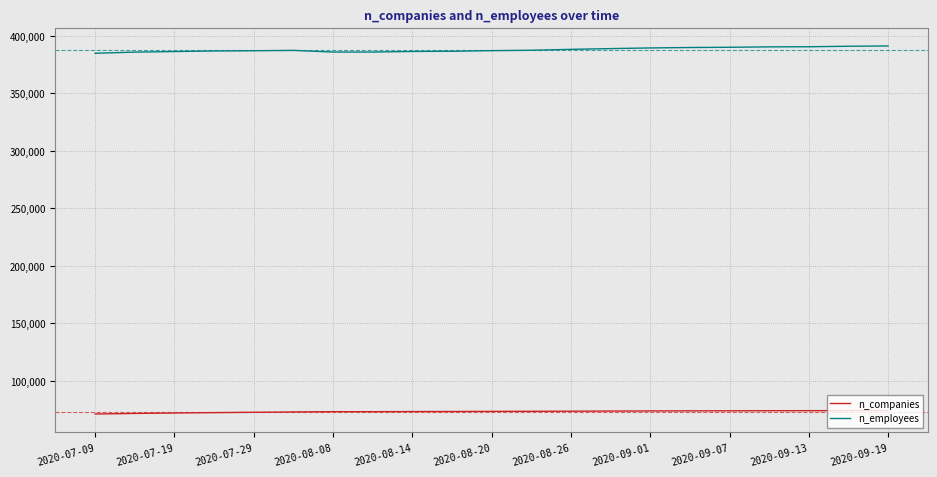

Rank the series by their maximum value, from lowest to highest.

n_companies, n_employees